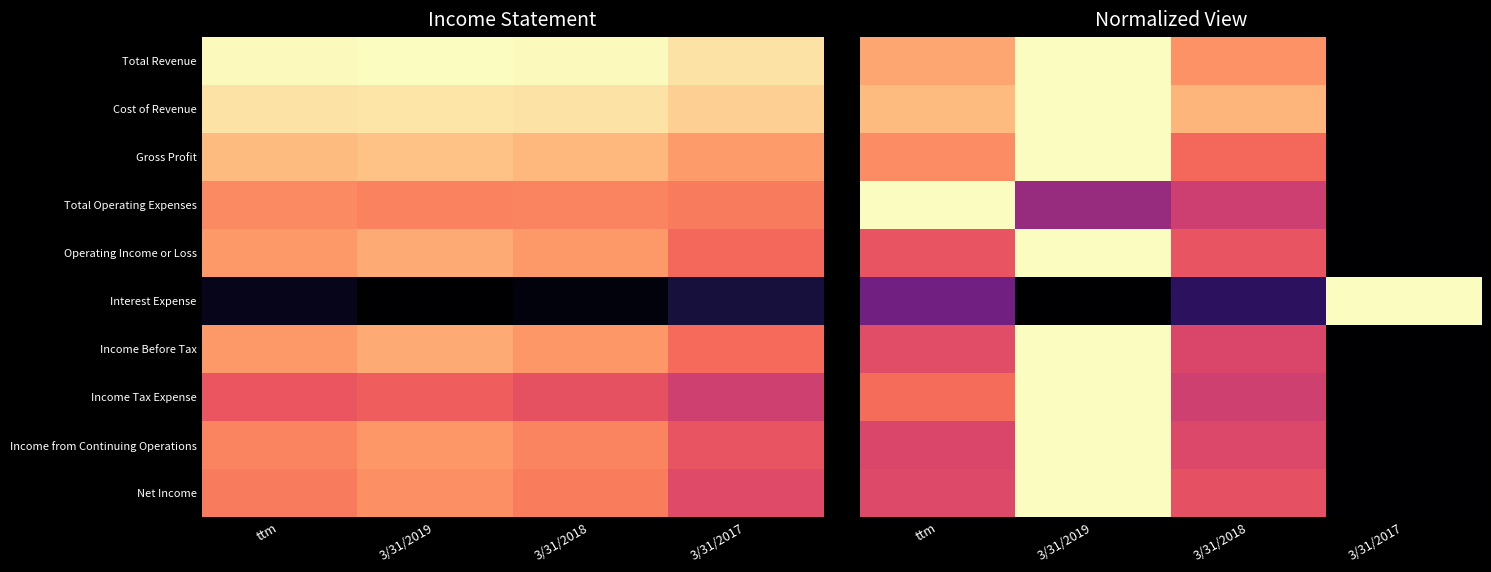

Where is Income from Continuing Operations nearest to the value 0?

3/31/2017